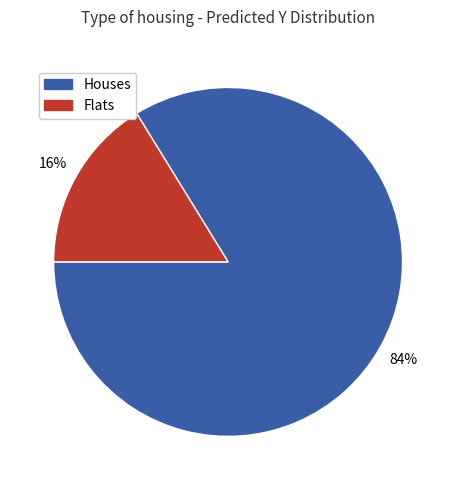

Is there any slice that represents more than half of the pie?

Yes